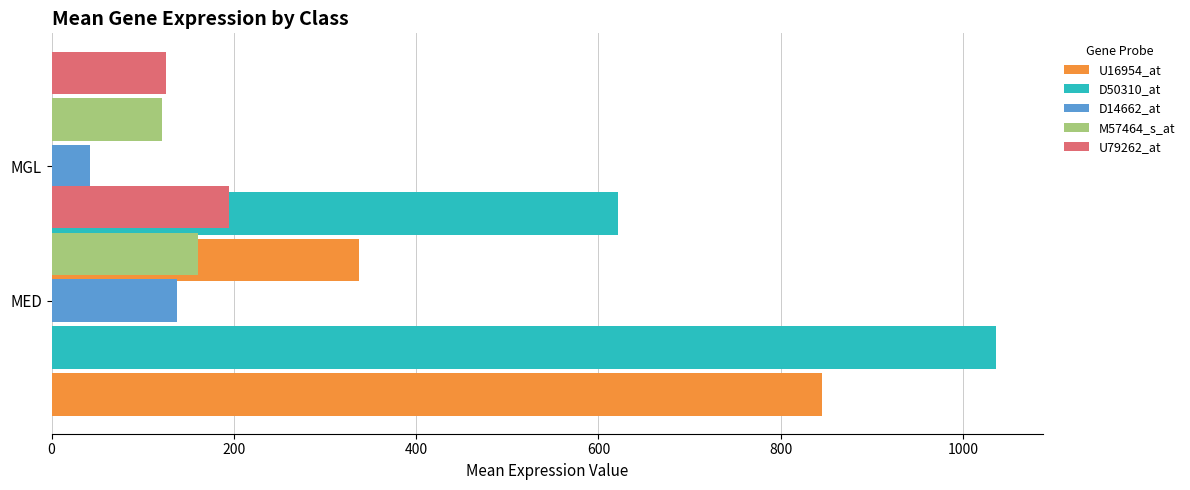

What is the value of the M57464_s_at bar at the 2nd from the left?

121.0